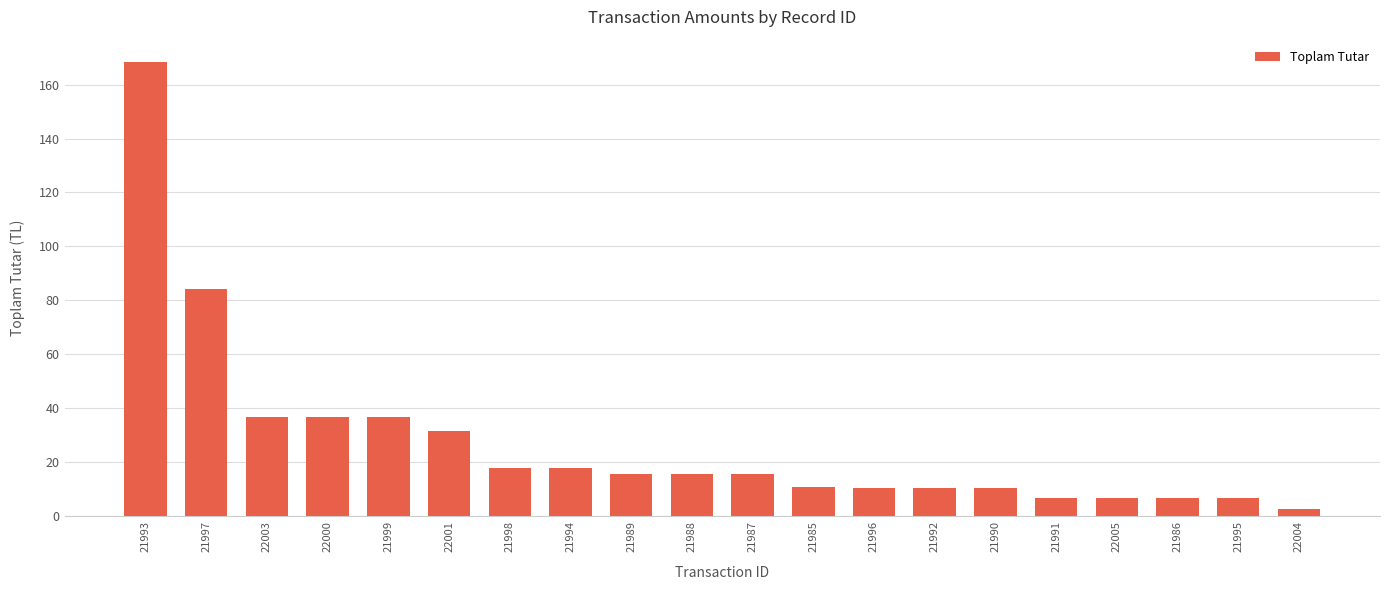

What is the label of the 16th bar from the left?

21991